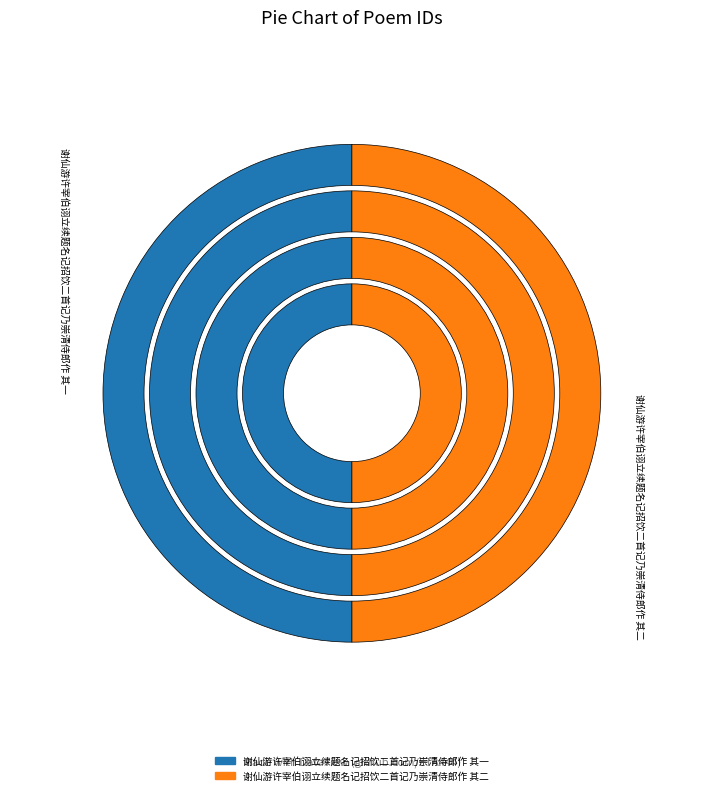

What is the total percentage of 谢仙游许宰伯诩立续题名记招饮二首记乃崇清侍郎作 其二 and 谢仙游许宰伯诩立续题名记招饮二首记乃崇清侍郎作 其一?

100.0%